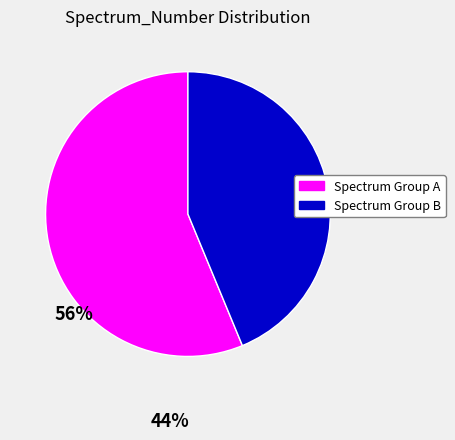

What is the smallest slice in the pie chart?

Spectrum Group B